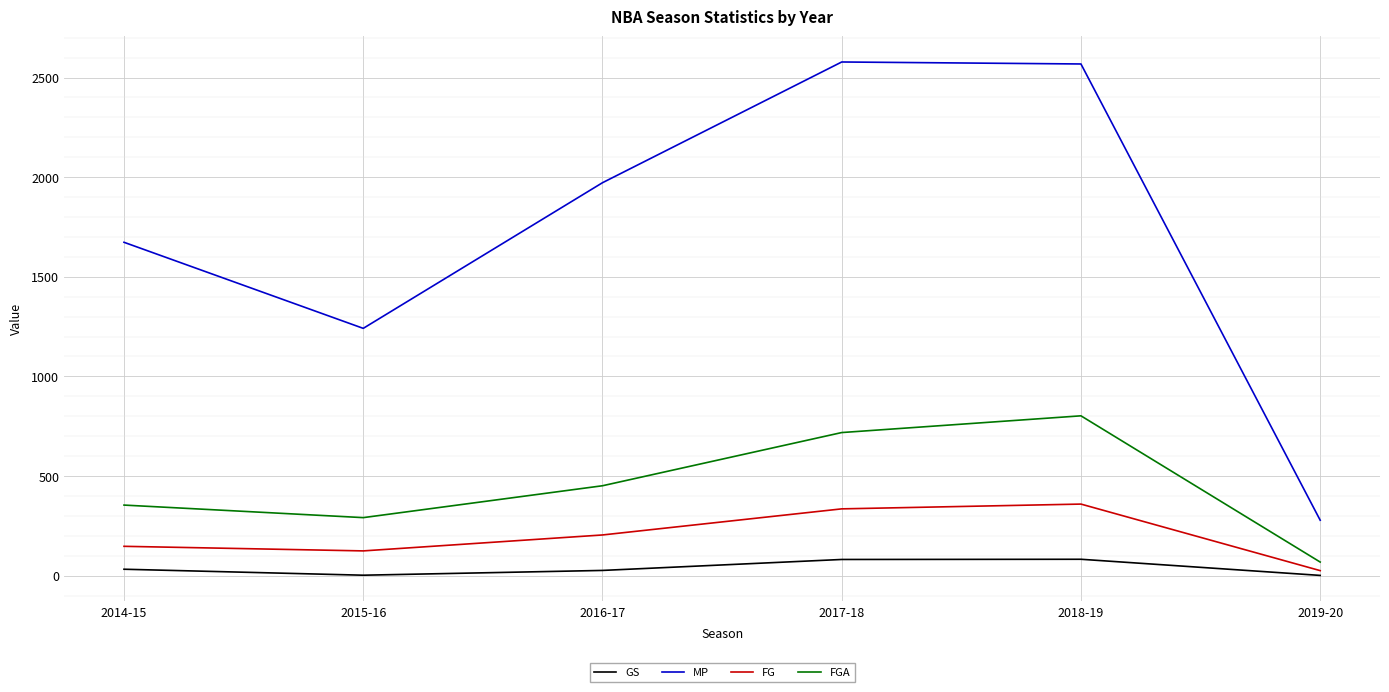

What is the average value of the FGA series?

447